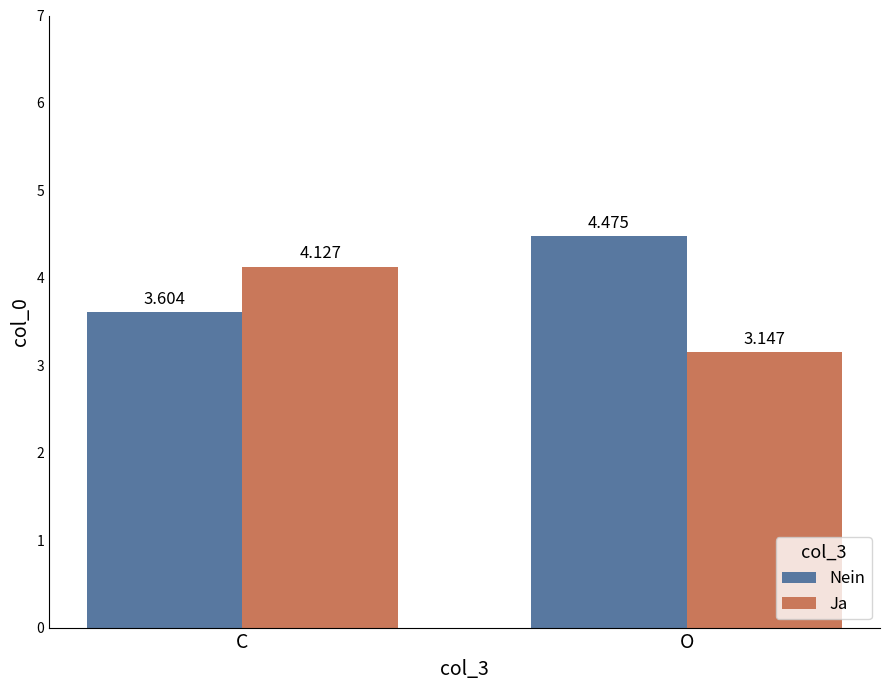

List the labels in order of Ja value, largest first.

C, O